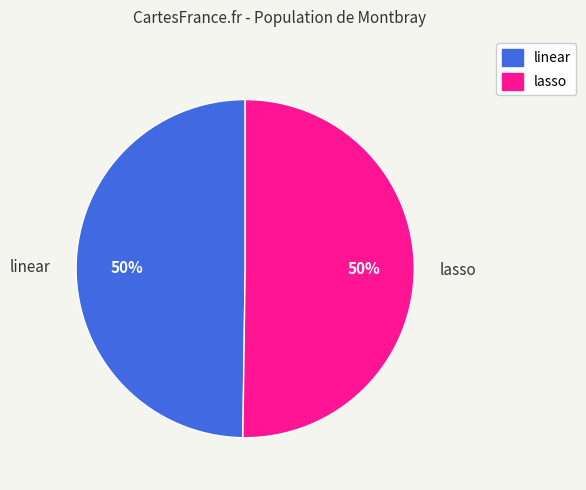

To the nearest percent, what percentage of the pie is linear?

50%